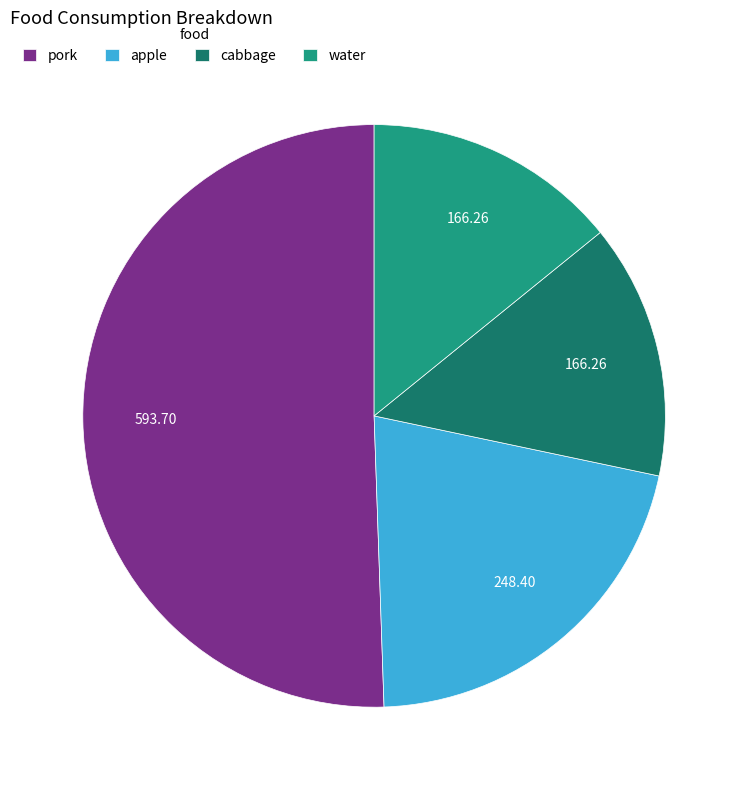

Which slice is the largest?

pork